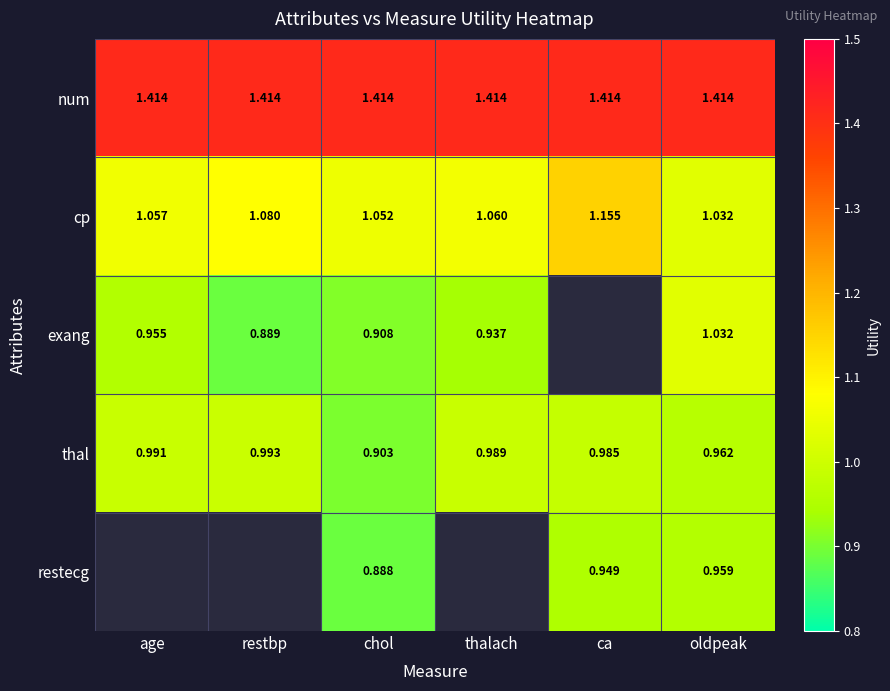

Which has a higher value, chol or restbp?

chol